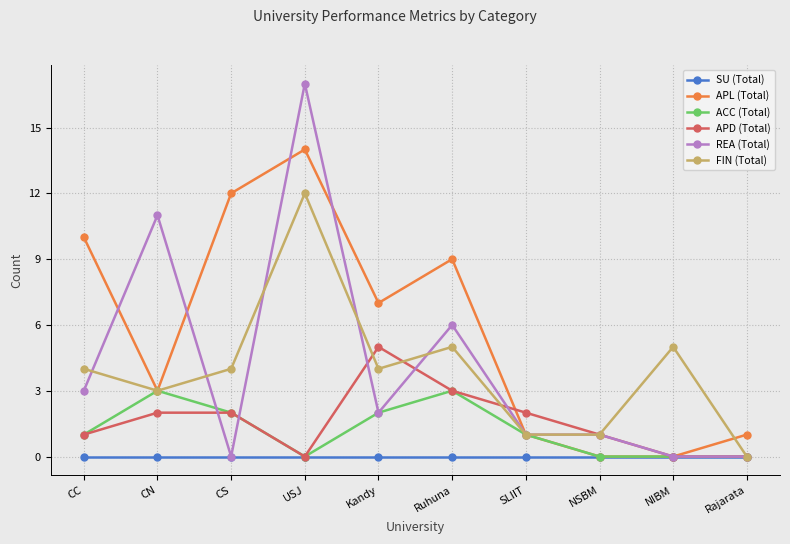

What is the sum of all APL (Total) values?

57